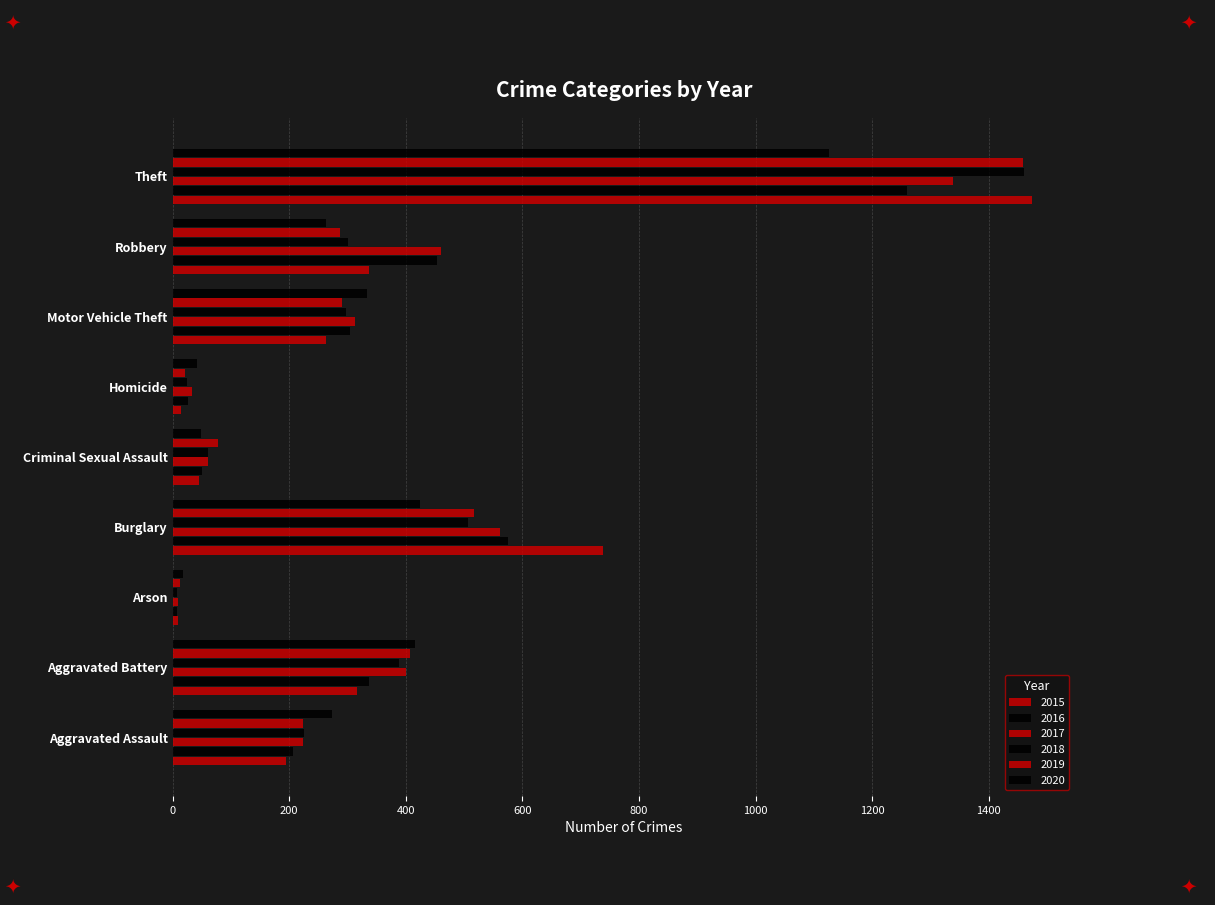

How many values in the 2019 series are below 287?

4